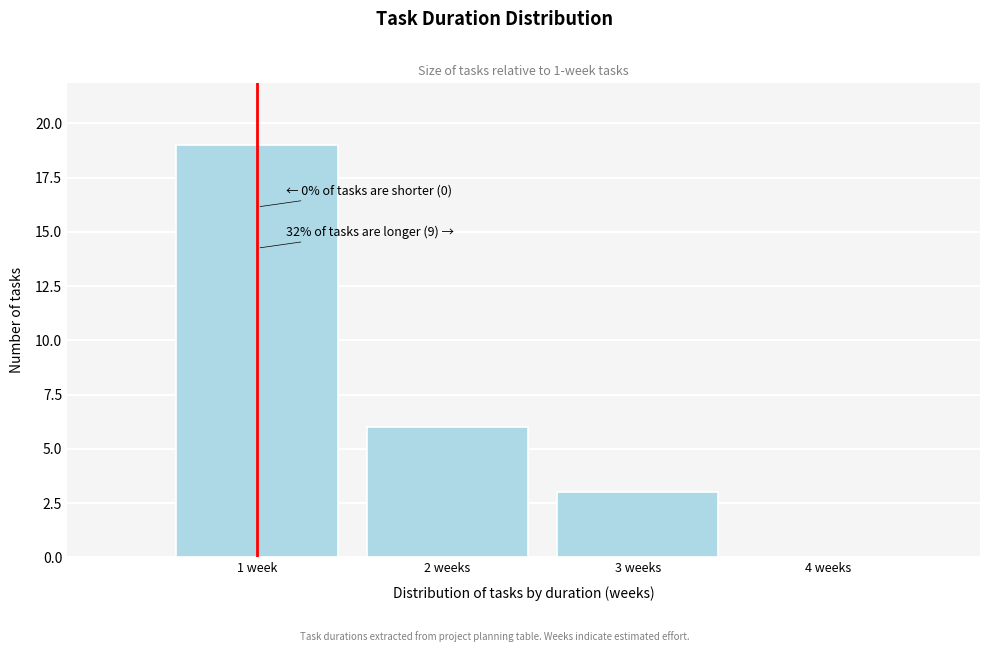

Is it true that the value at 4 weeks is 0?

True